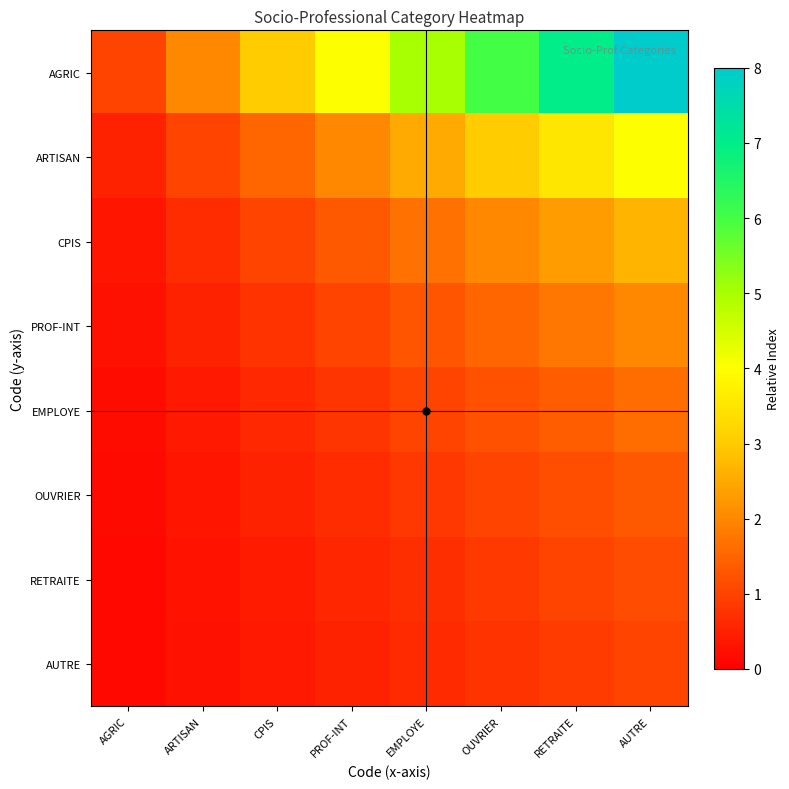

At which category is the sum across all series the highest?

AUTRE